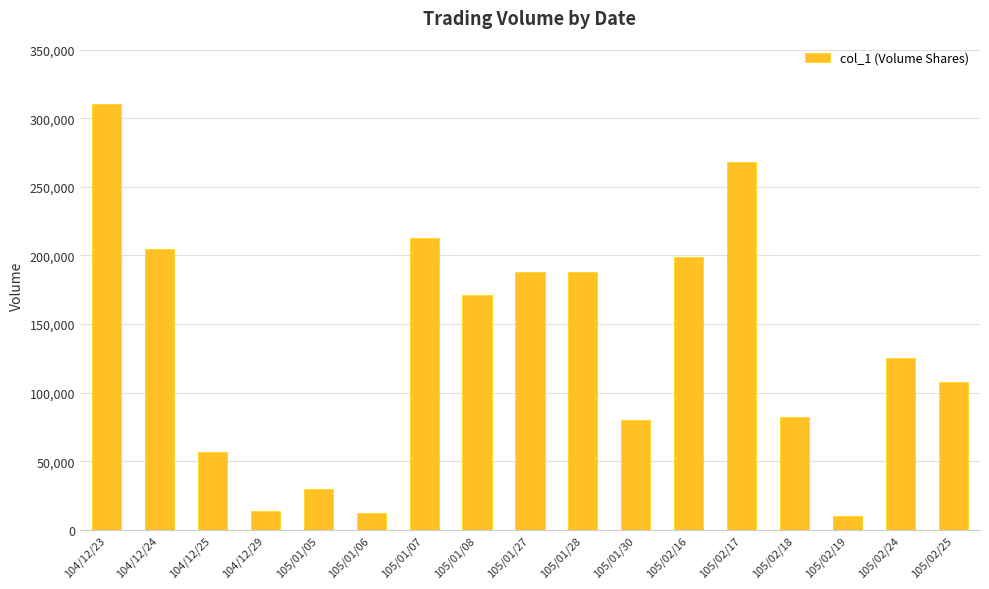

What is the sum of the values at 105/01/07 and 104/12/23?

523000